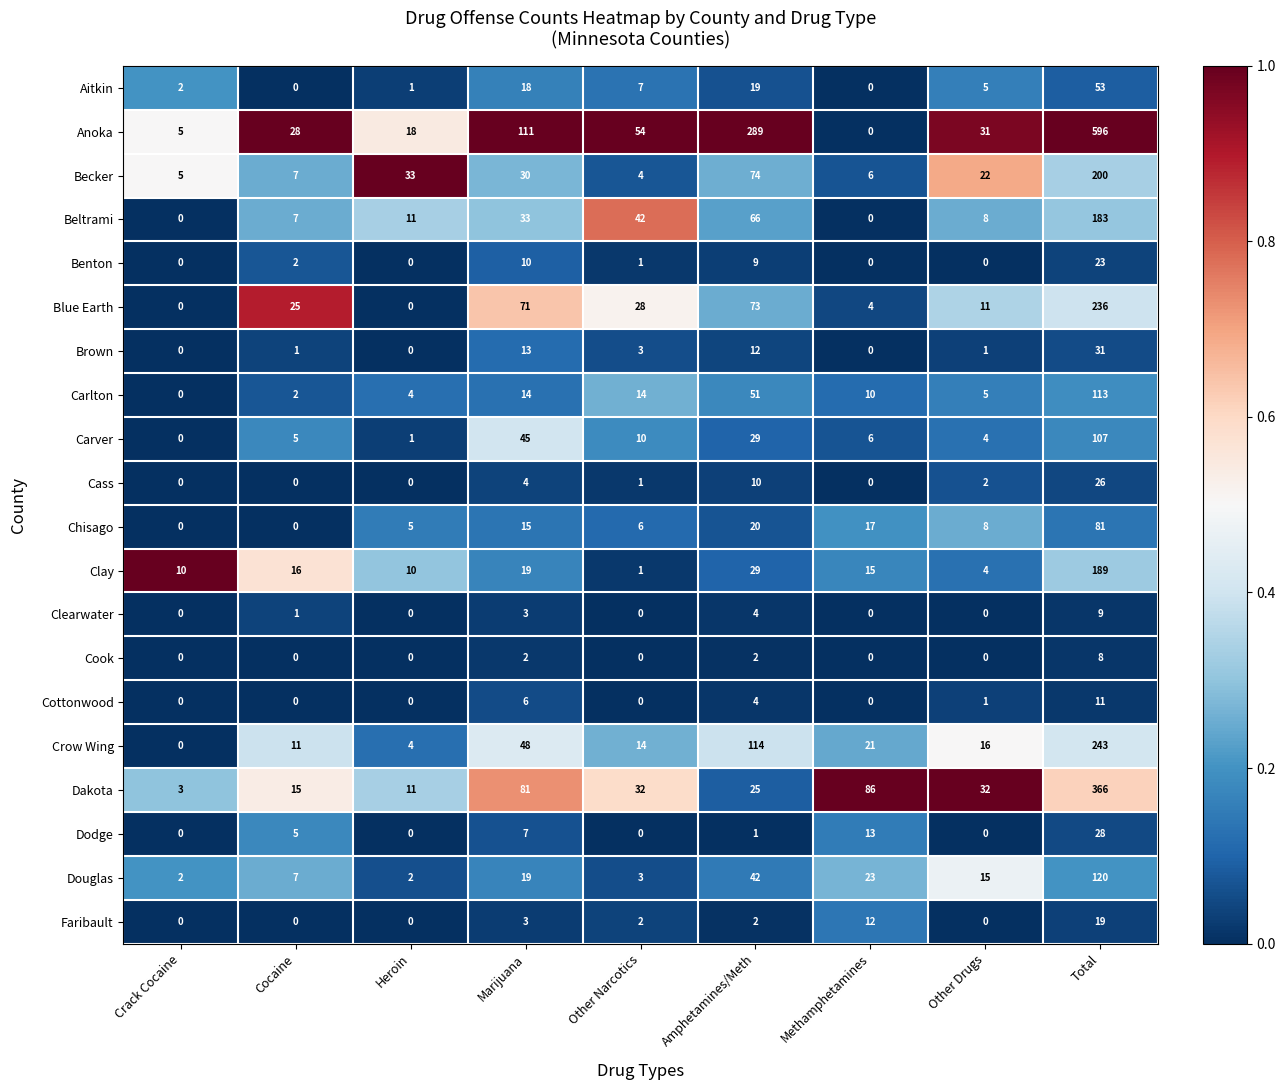

At which label does Dodge first exceed 1?

Cocaine